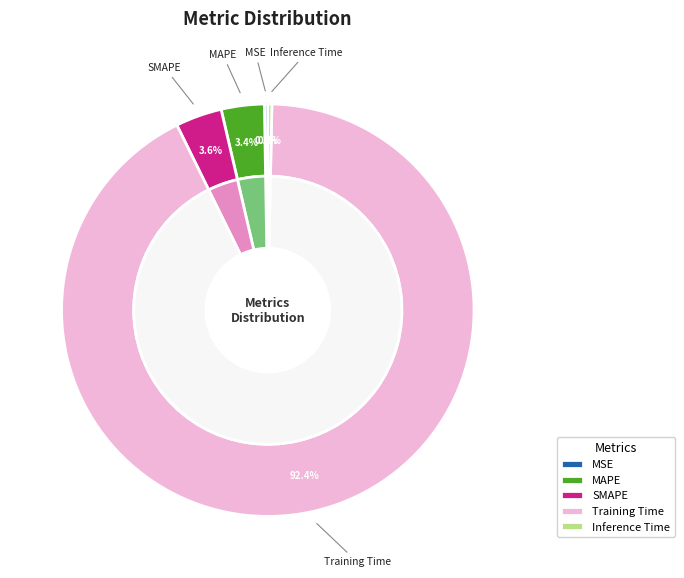

What is the total percentage of Inference Time and SMAPE?

3.9%